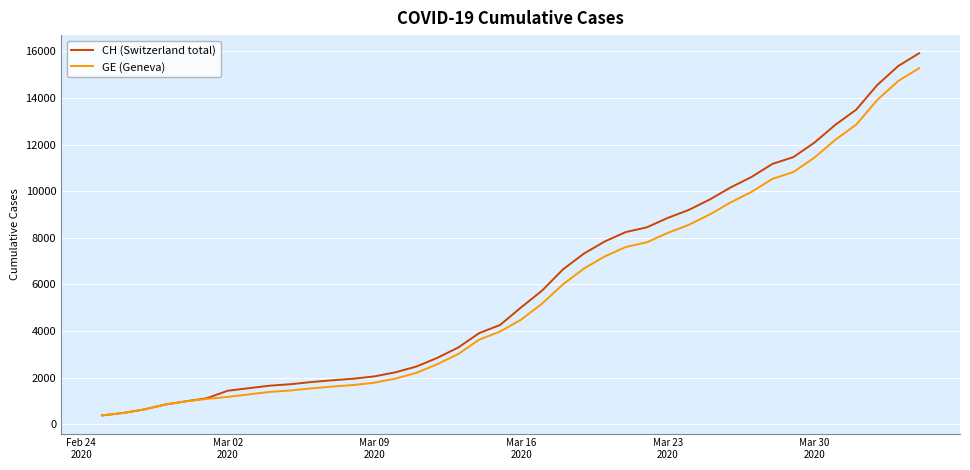

What is the minimum value for CH (Switzerland total)?

375